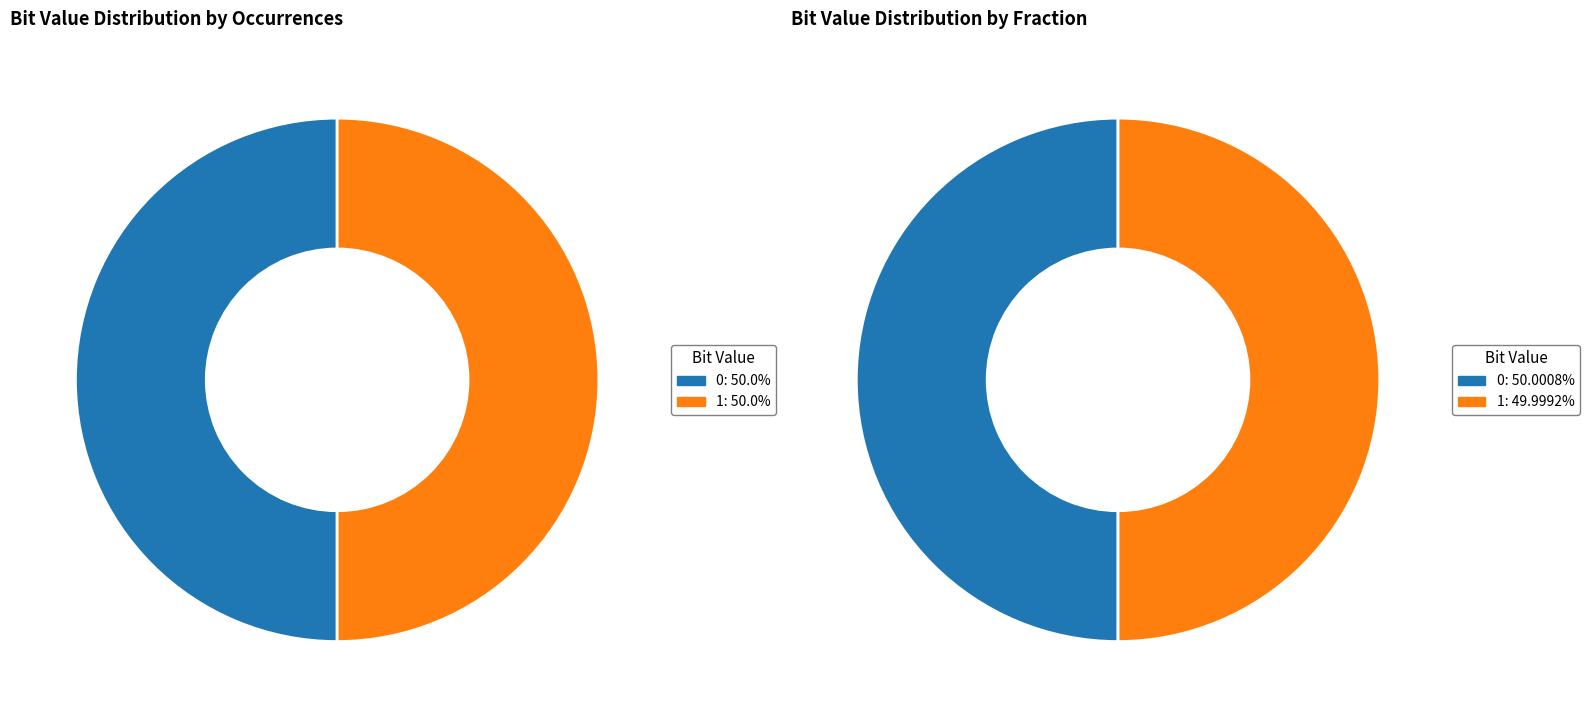

Rank the series by their maximum value, from lowest to highest.

0, 1